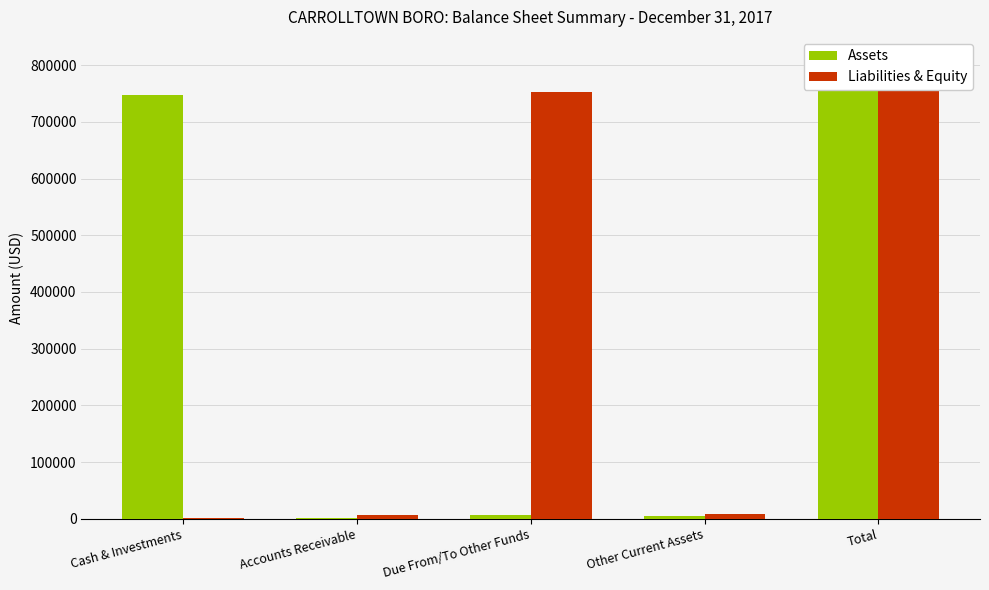

At which label does Liabilities & Equity first exceed 7745?

Due From/To Other Funds